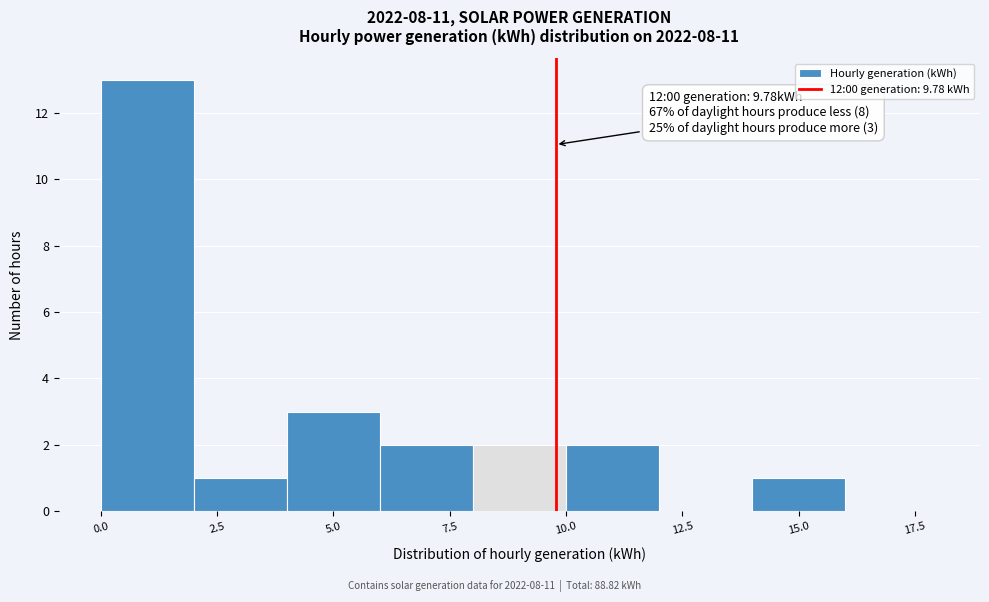

Which range on the x-axis has the tallest bar?

0 to 2